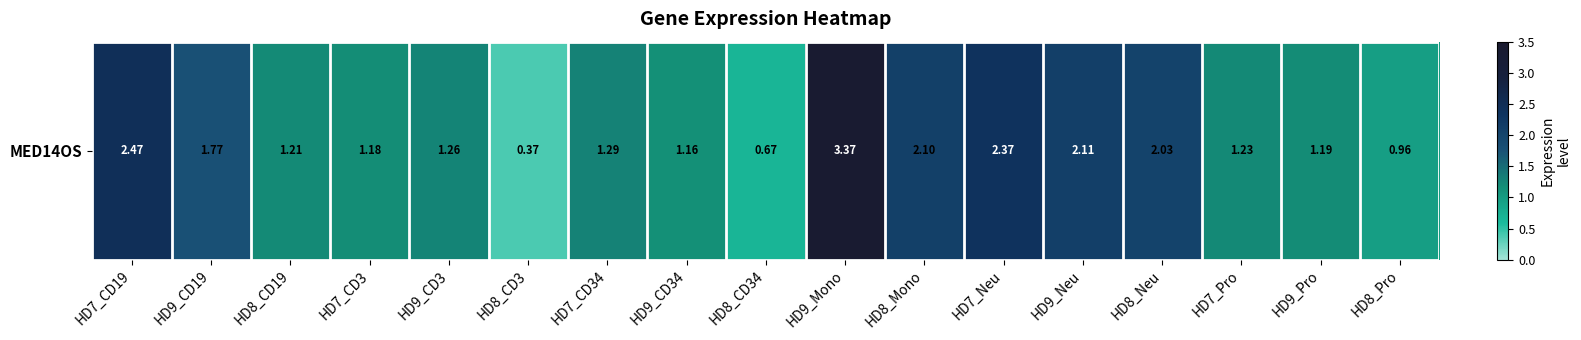

Rank the categories by value from lowest to highest.

HD8_CD3, HD8_CD34, HD8_Pro, HD9_CD34, HD7_CD3, HD9_Pro, HD8_CD19, HD7_Pro, HD9_CD3, HD7_CD34, HD9_CD19, HD8_Neu, HD8_Mono, HD9_Neu, HD7_Neu, HD7_CD19, HD9_Mono